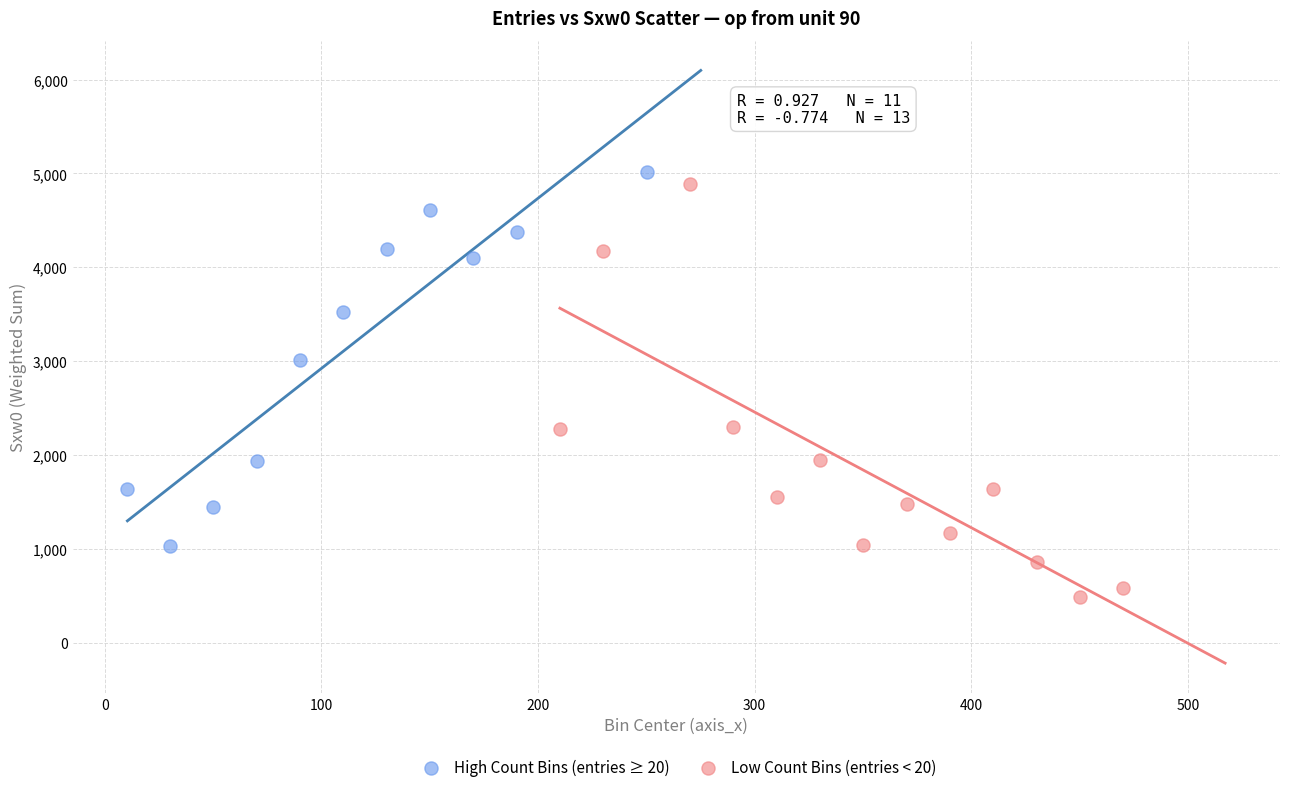

What are all the series names shown in the legend?

High Count Bins (entries ≥ 20), Low Count Bins (entries < 20)